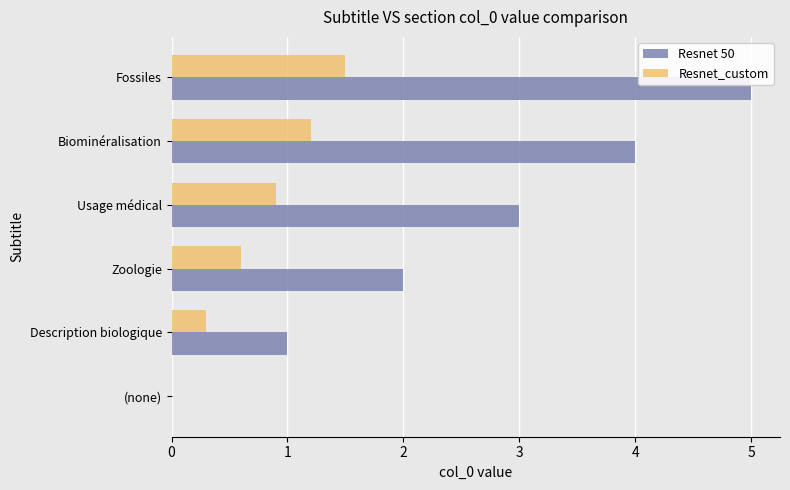

Which series has the largest range (max minus min)?

Resnet 50